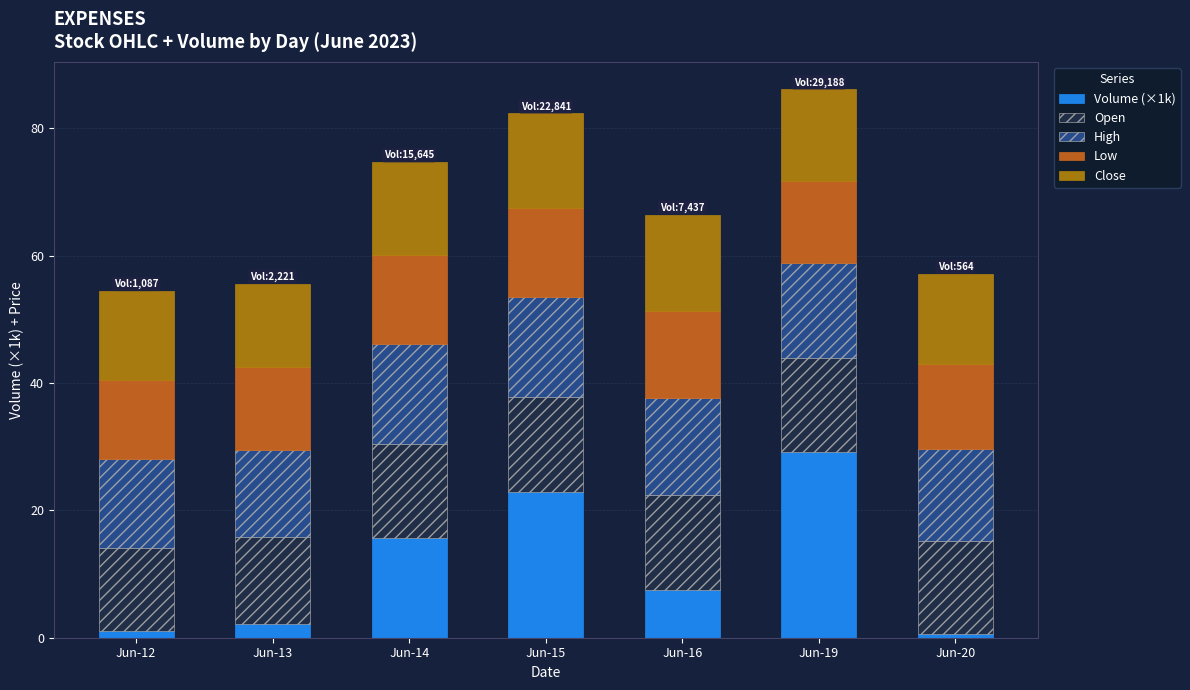

What is the total value across all series at Jun-13?

55.6